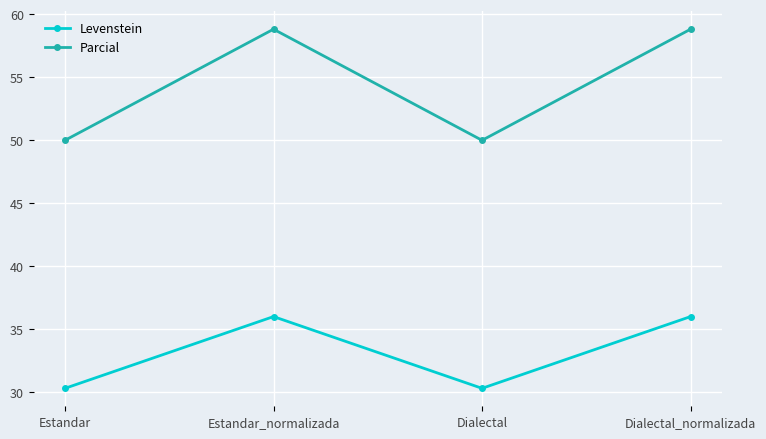

True or false: Parcial and Levenstein cross at least once.

False